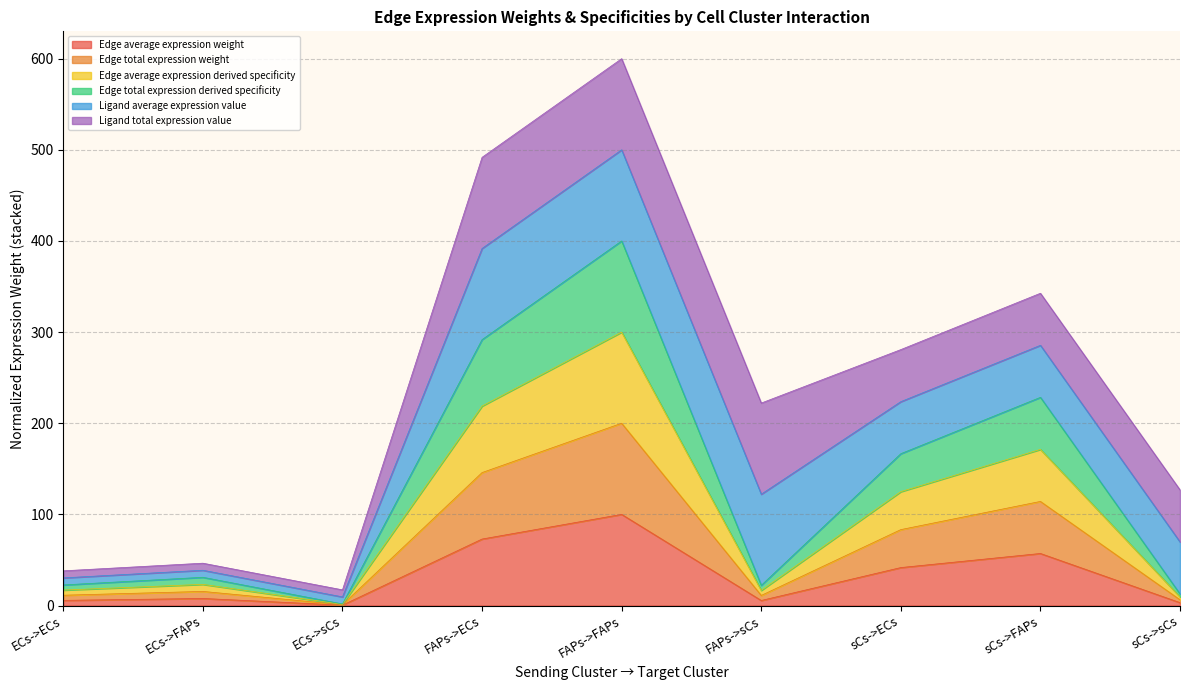

What position from the right is FAPs->sCs?

4